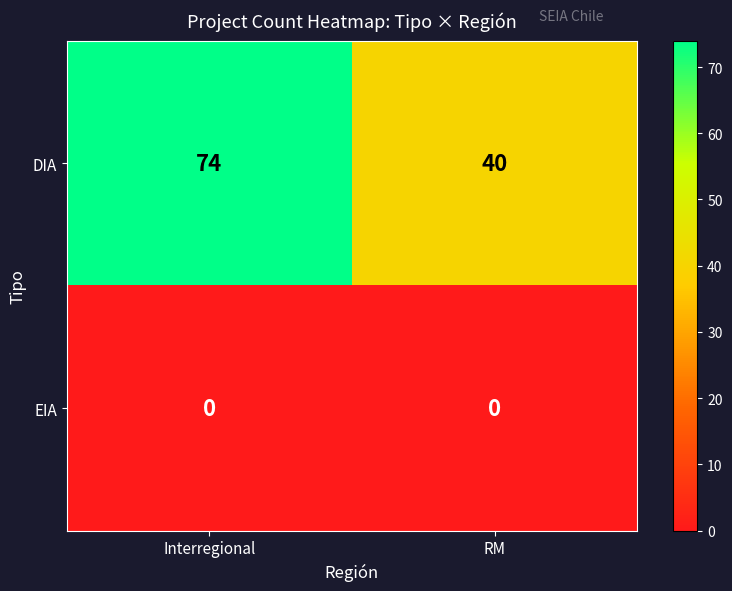

Reading right to left, extract all data points from this chart.

DIA: 40	74
EIA: 0	0